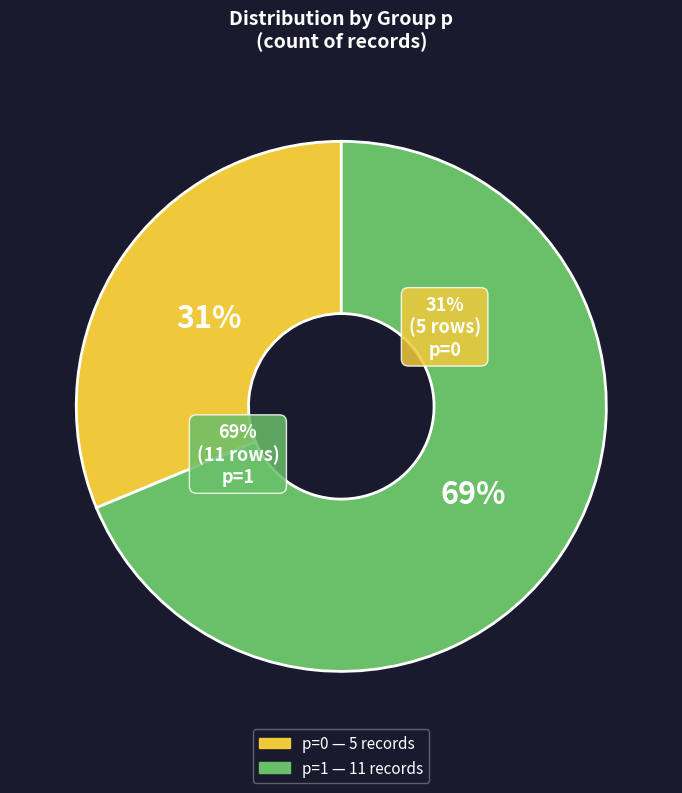

What percentage is NOT represented by p=0?

68.8%